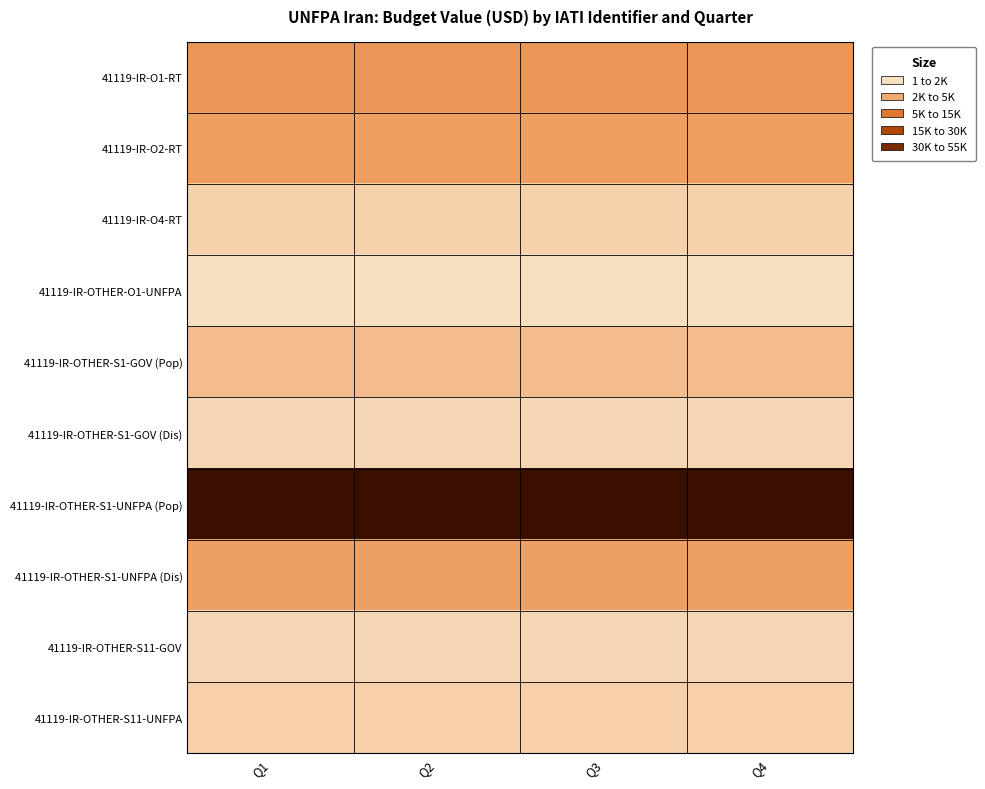

Which series has the largest total across all categories?

41119-IR-OTHER-S1-UNFPA (Pop)